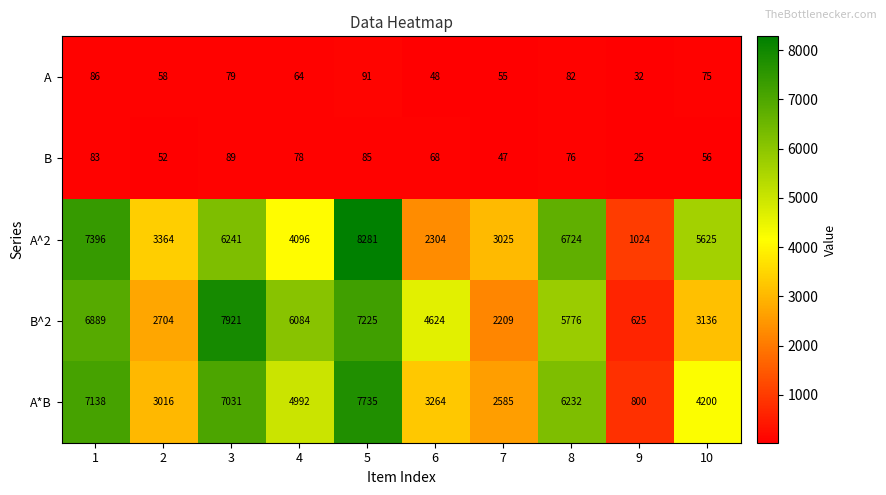

How many categories are shown in the chart?

10